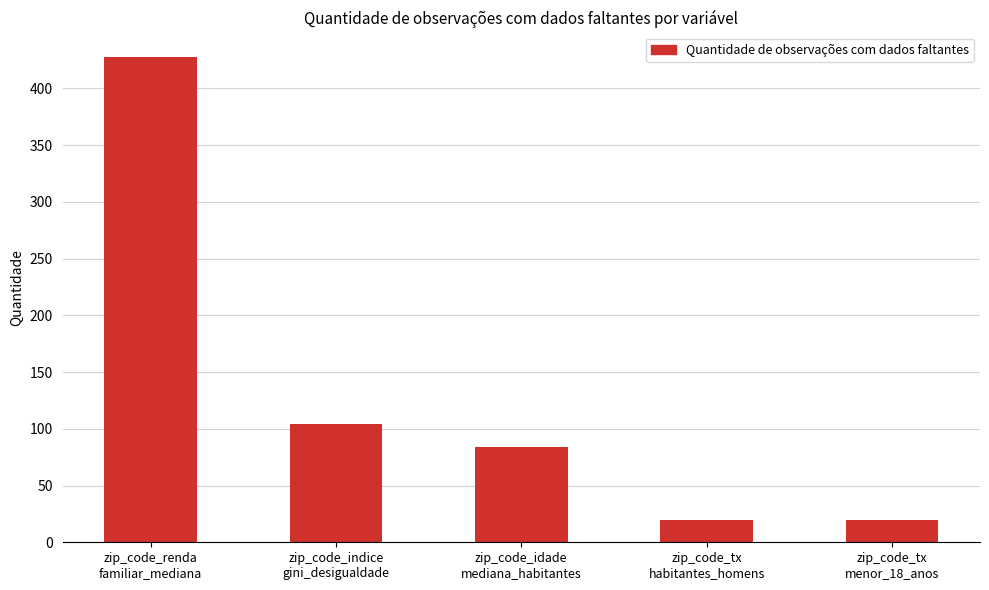

What is the smallest value displayed?

20